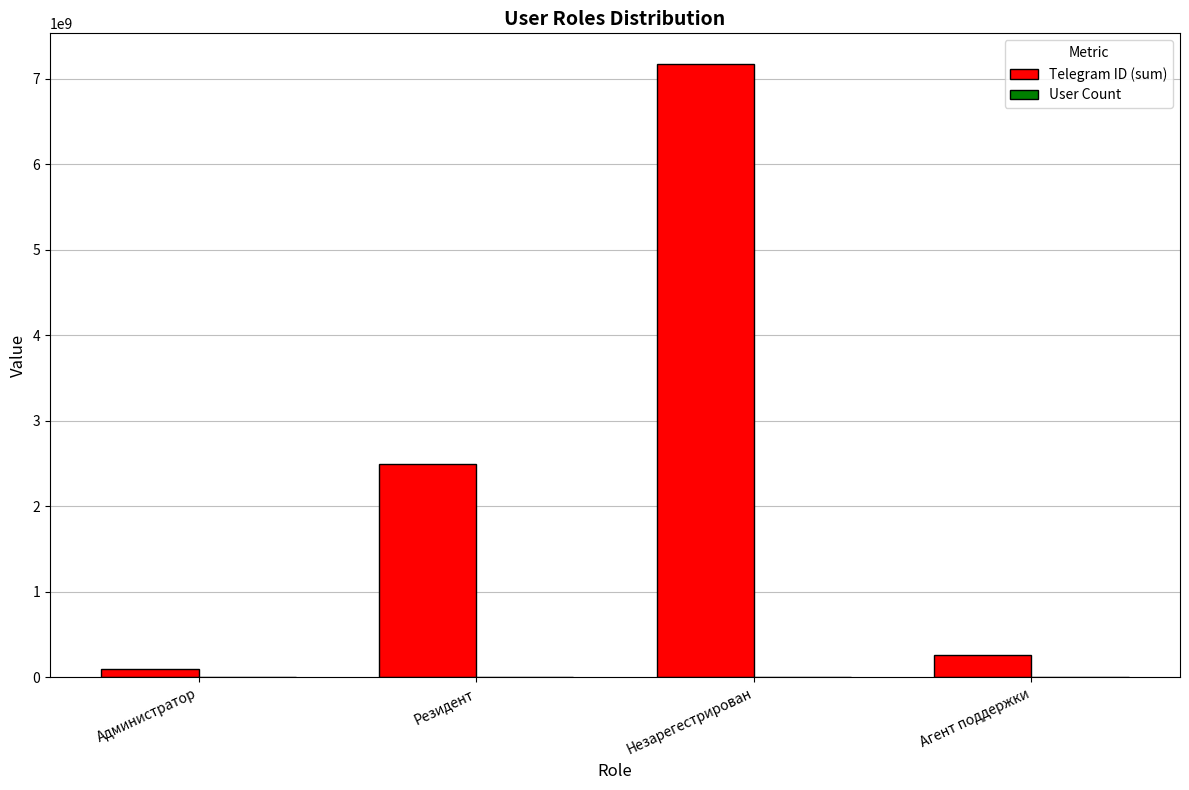

What is the approximate value of Telegram ID (sum) at Агент поддержки, to the nearest 10?

265531300